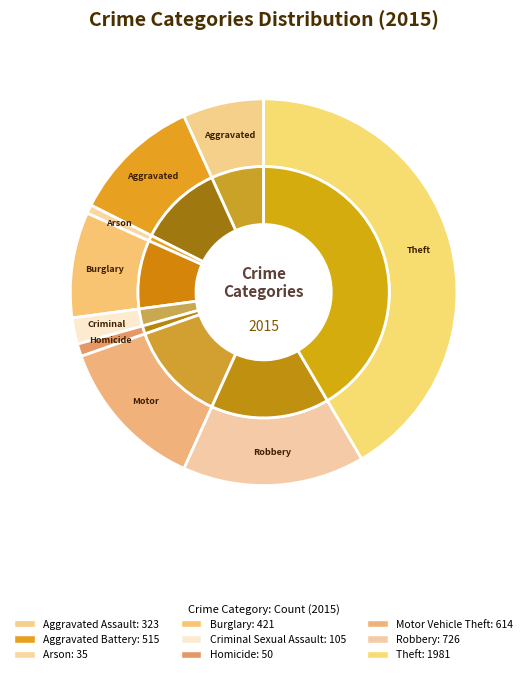

To the nearest percent, what portion does Theft represent?

42%